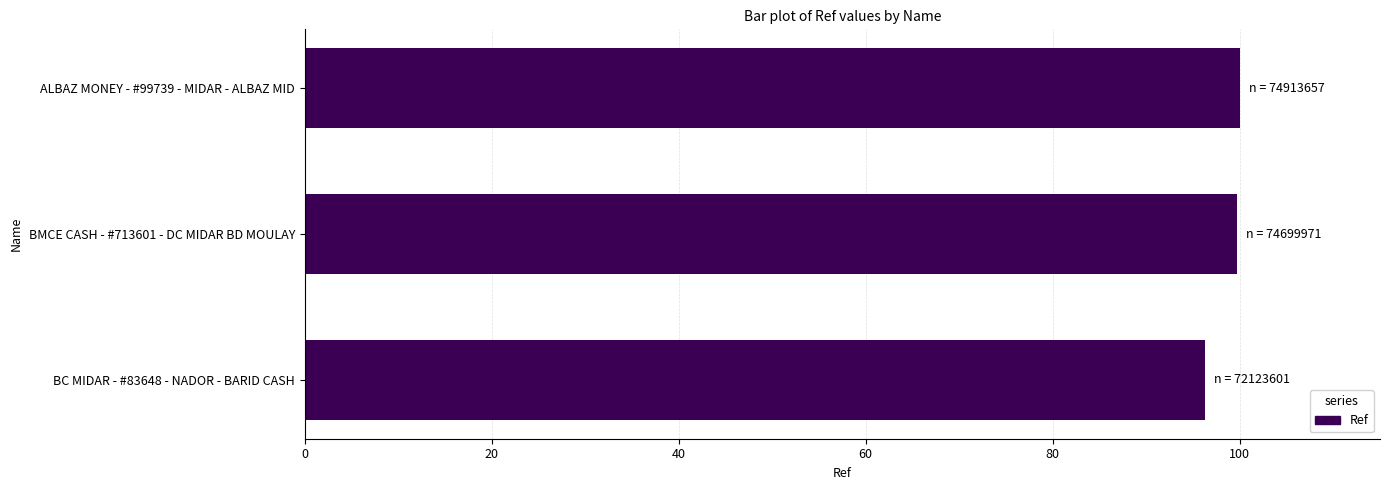

What is the difference between the maximum and minimum values?

3.7